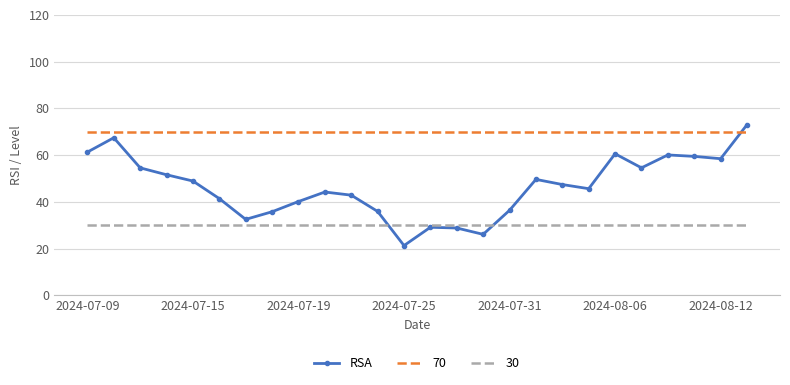

True or false: 70 and RSA intersect in this chart.

True